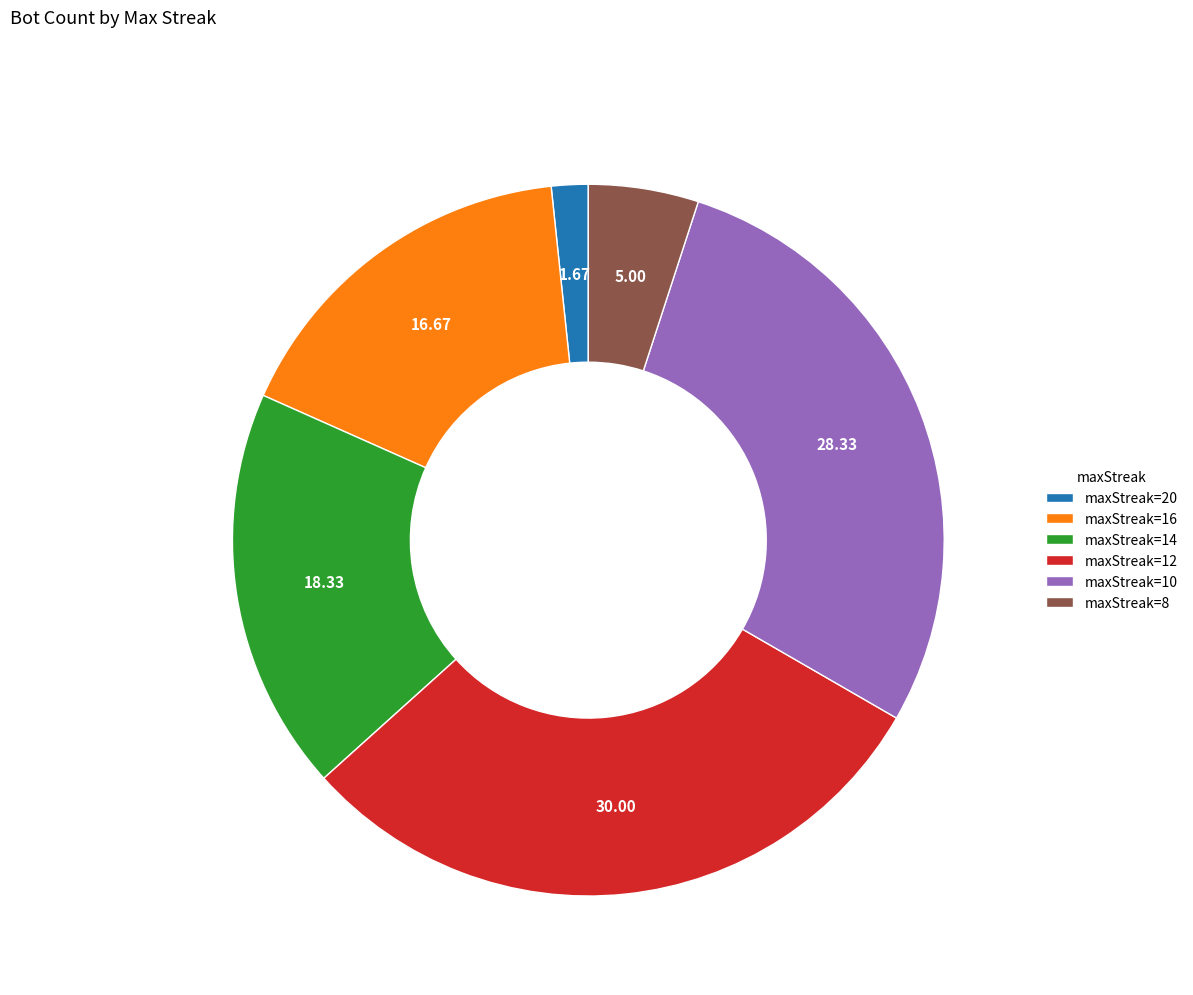

How many slices are in this pie chart?

6